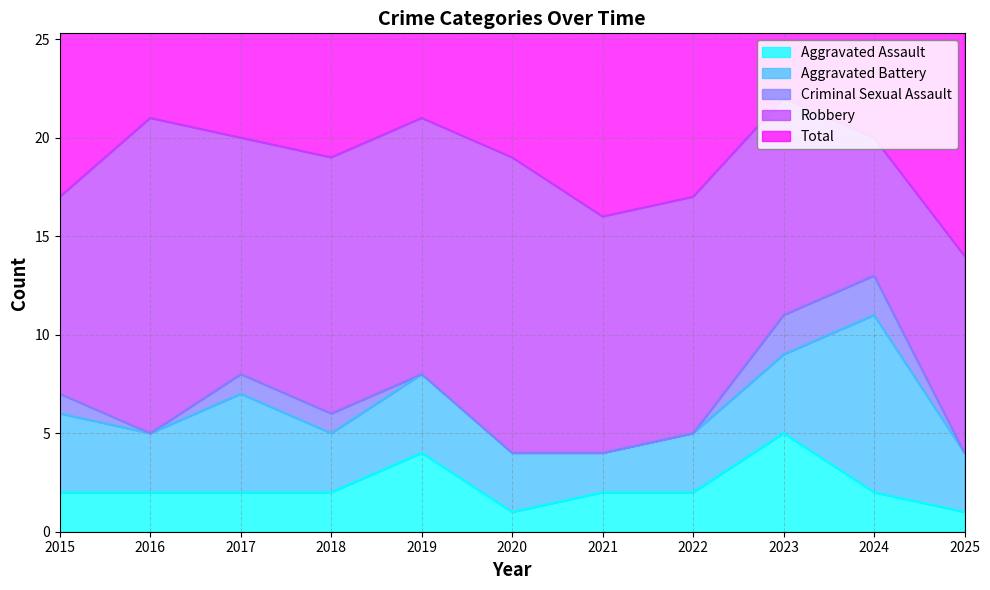

True or false: Robbery and Total intersect in this chart.

False